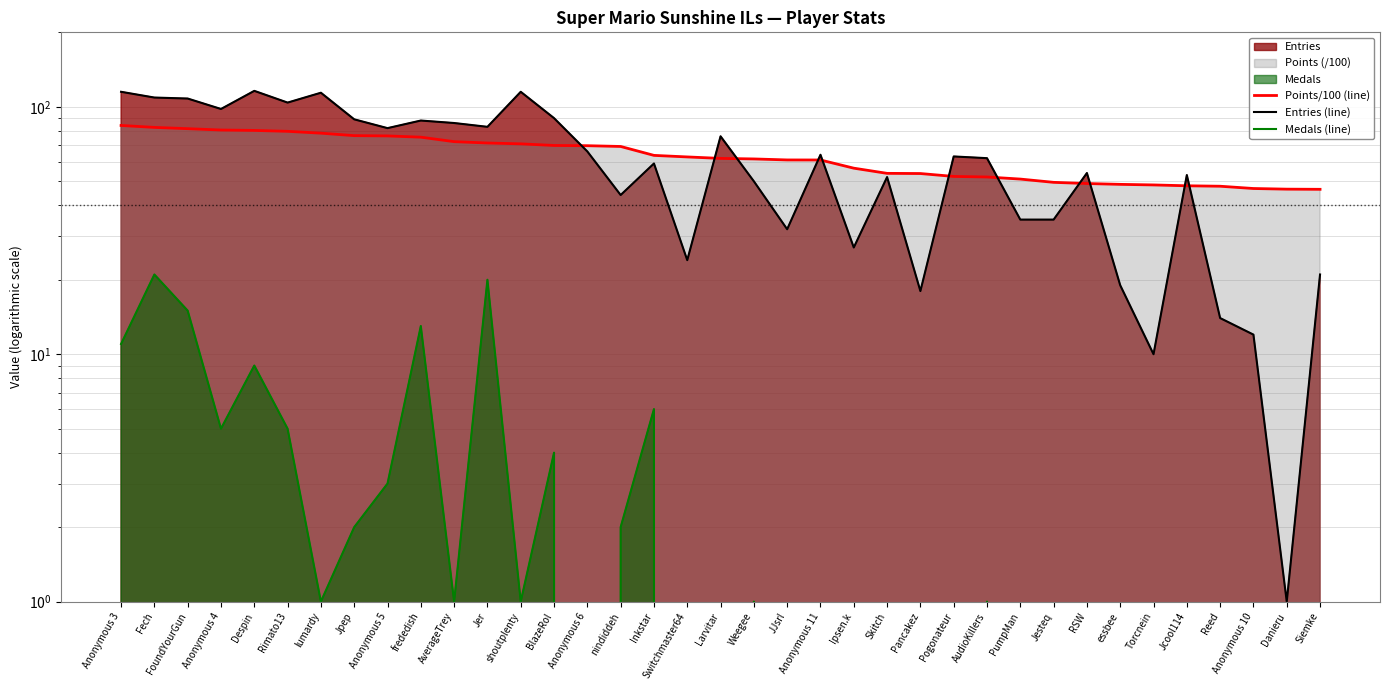

What is the maximum value for Medals (line)?

21.0